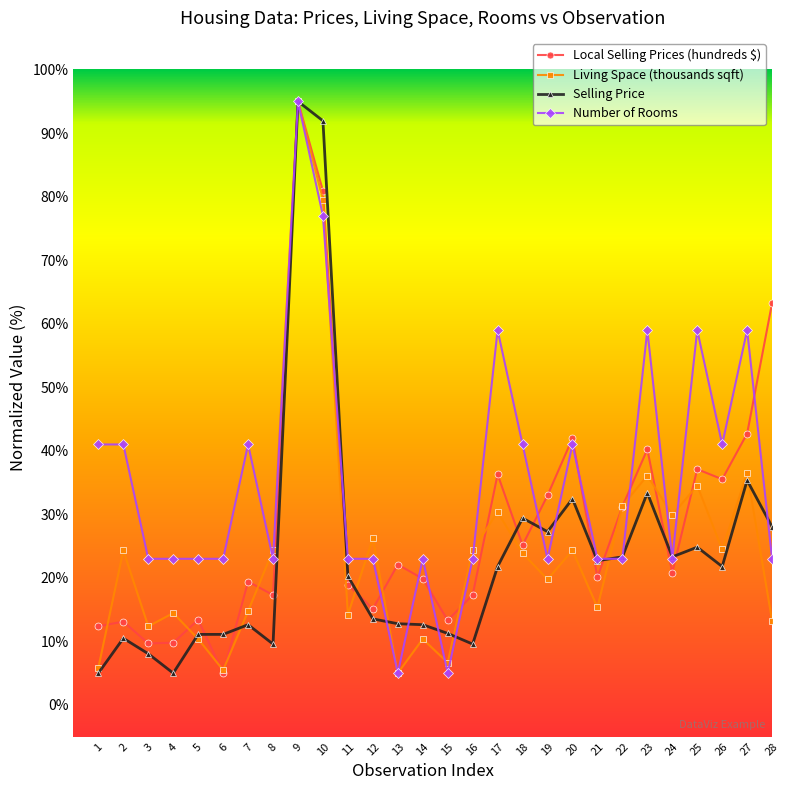

What is the value of the Selling Price point at the 21st from the left?

22.7